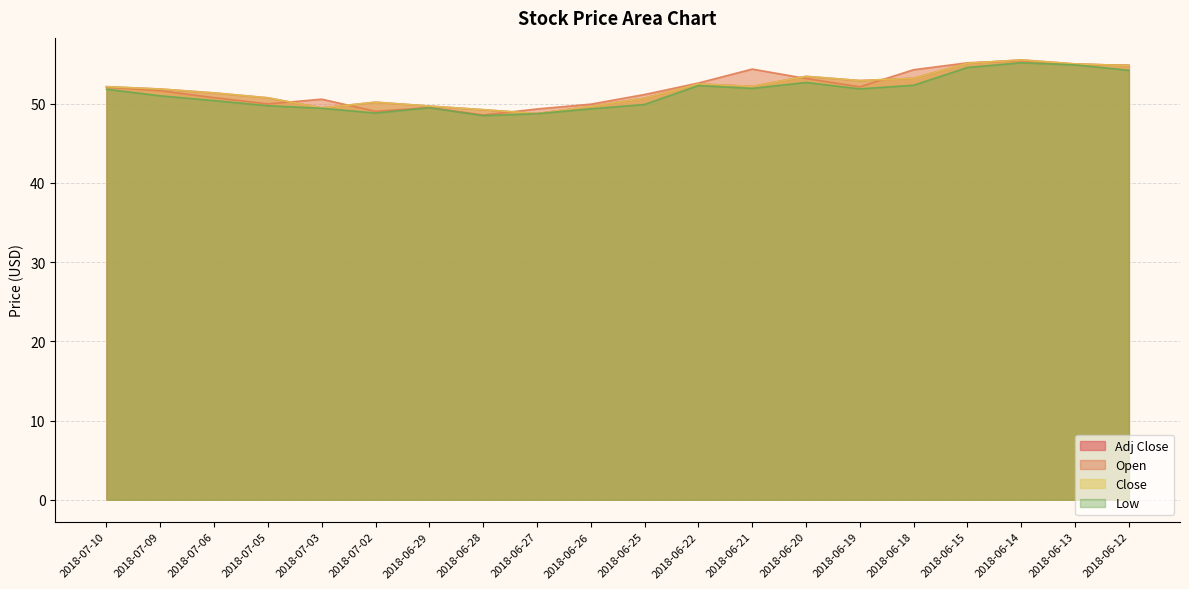

The value of Open at 2018-06-28 is 70.2. True or false?

False